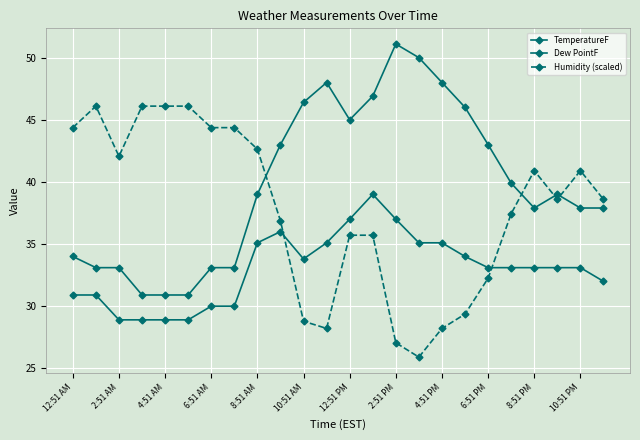

How many lines are shown in the chart?

3